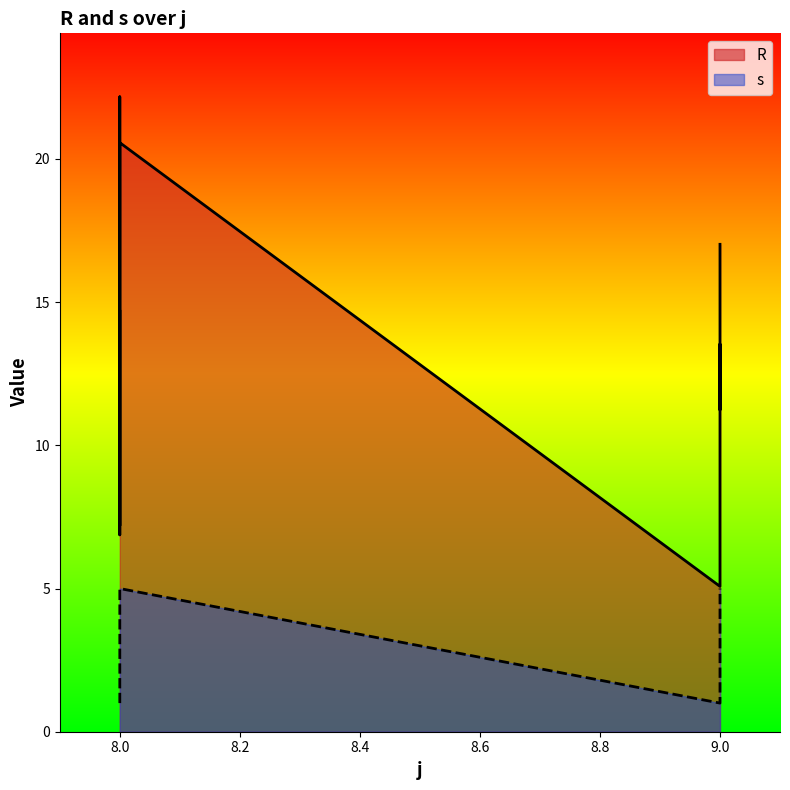

Reading left to right, list all the values displayed in this chart.

R: 14.7	6.9	22.2	7.2	20.6	5.1	6.0	13.5	11.2	17.0
s: 1.0	2.0	3.0	4.0	5.0	1.0	2.0	3.0	4.0	5.0